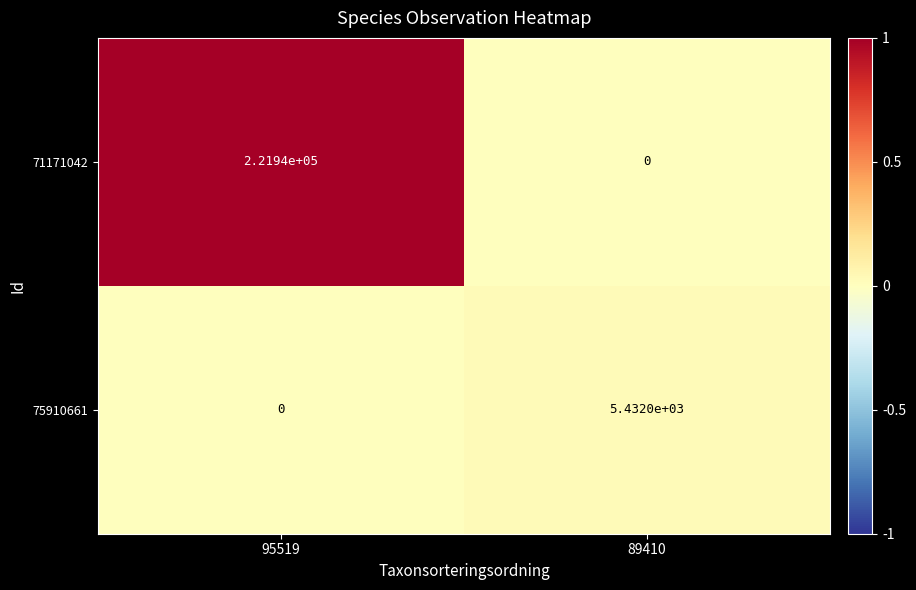

At how many categories does at least one series exceed 0?

2